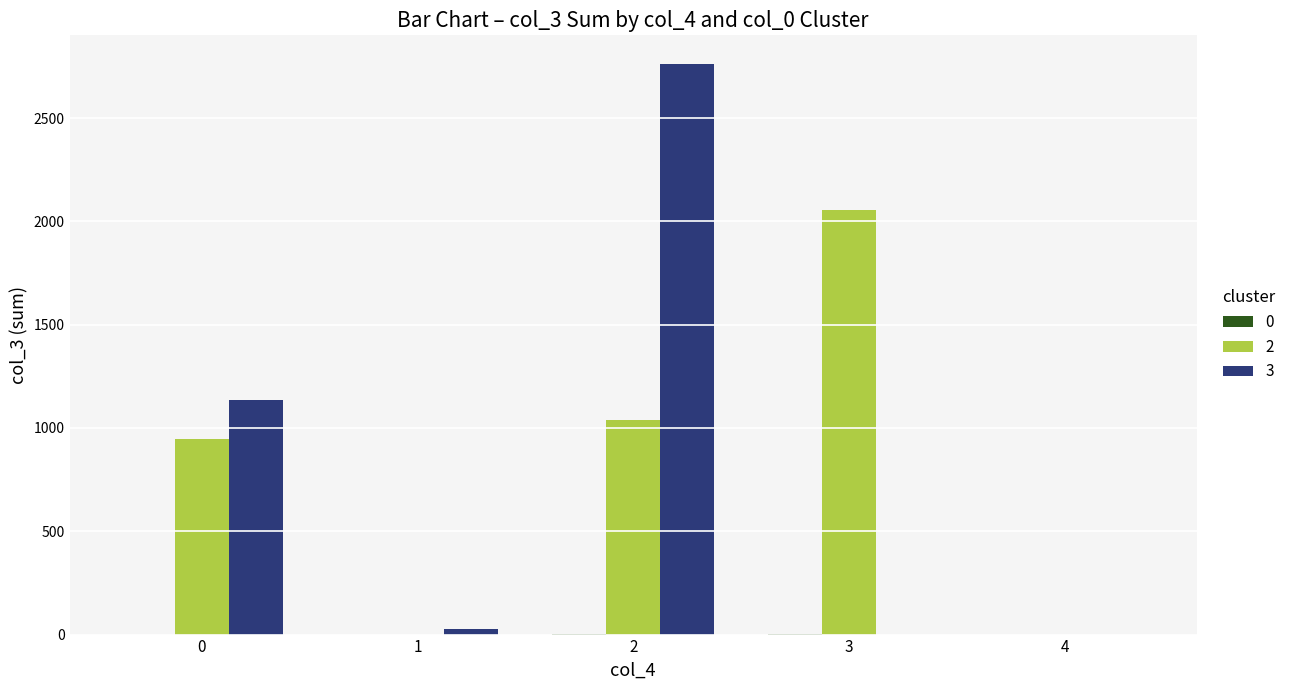

What is the greatest value displayed?

2762